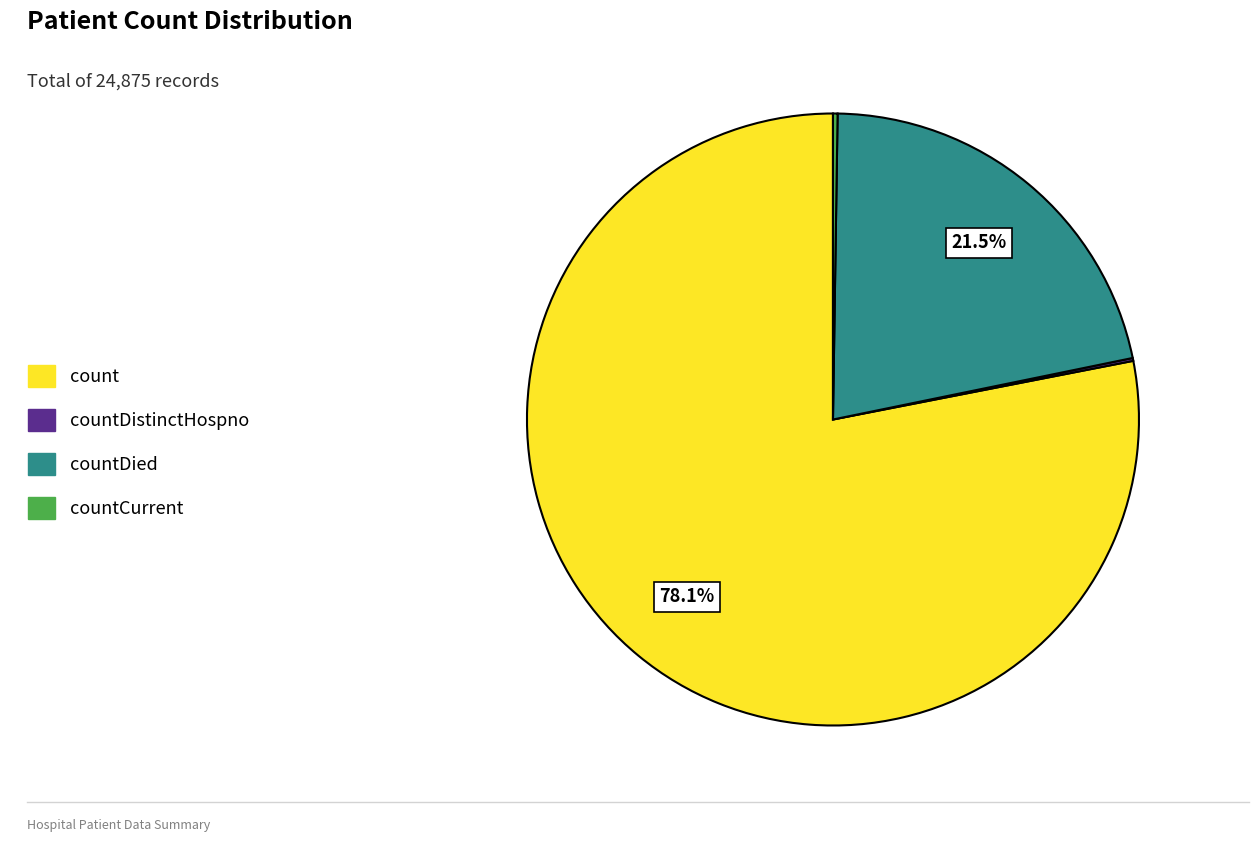

Which slice is the largest?

count